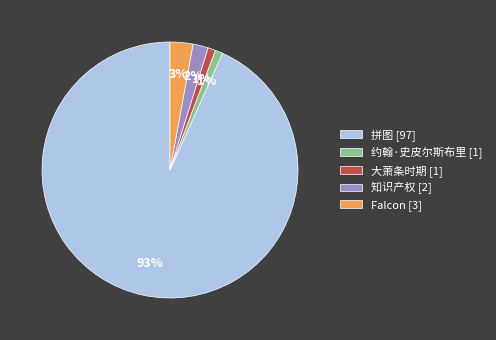

Is it true that Falcon is 11% of the pie?

False